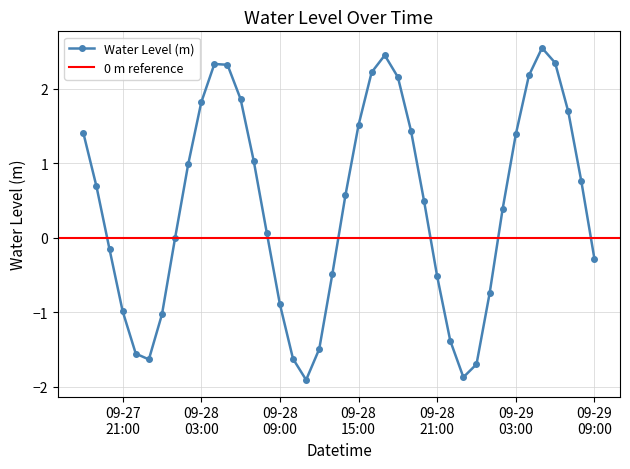

True or false: Water Level (m) has more than 2 points higher than both neighbors.

True